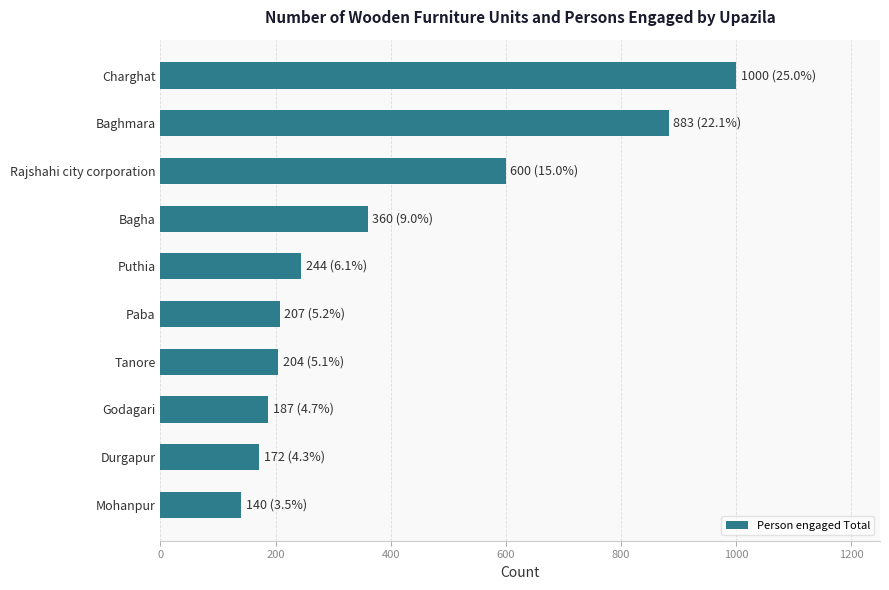

What is the difference between the maximum and minimum values?

860